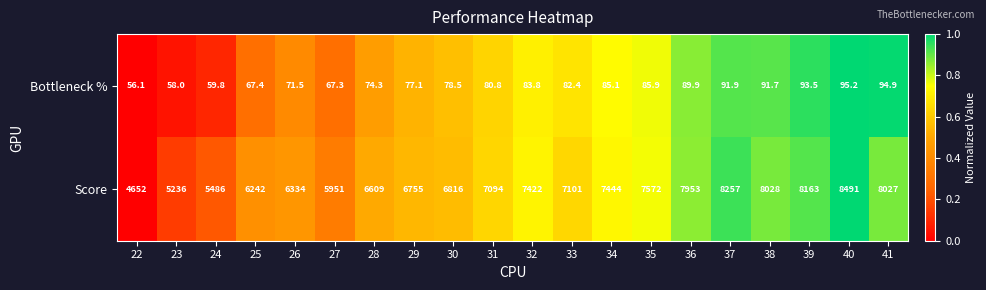

What is the approximate value of Bottleneck % at 29?

77.1